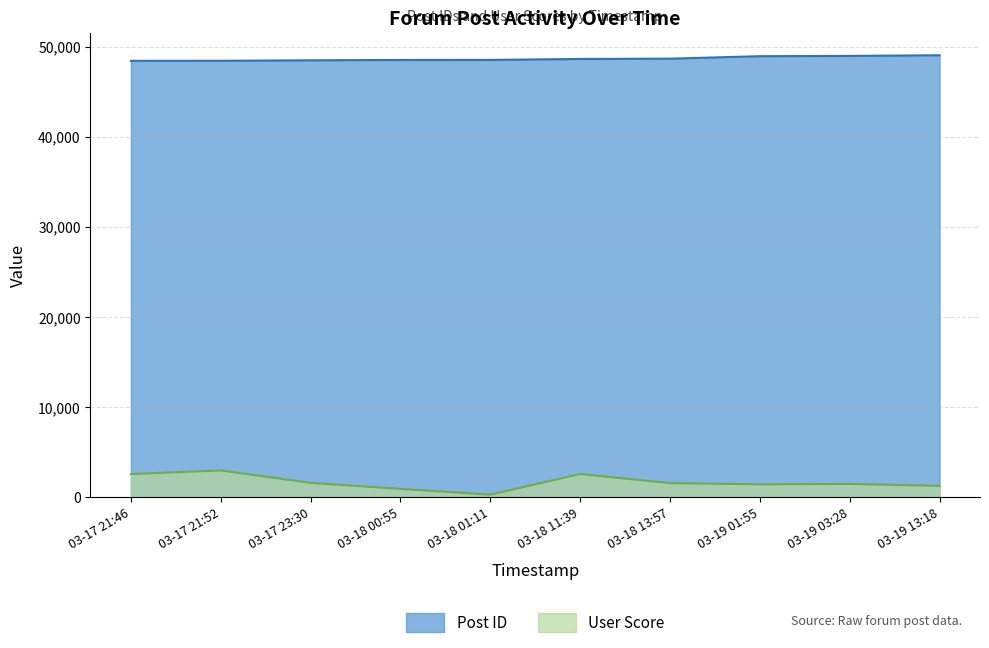

What is the value of the User Score point at the 2nd from the left?

2984